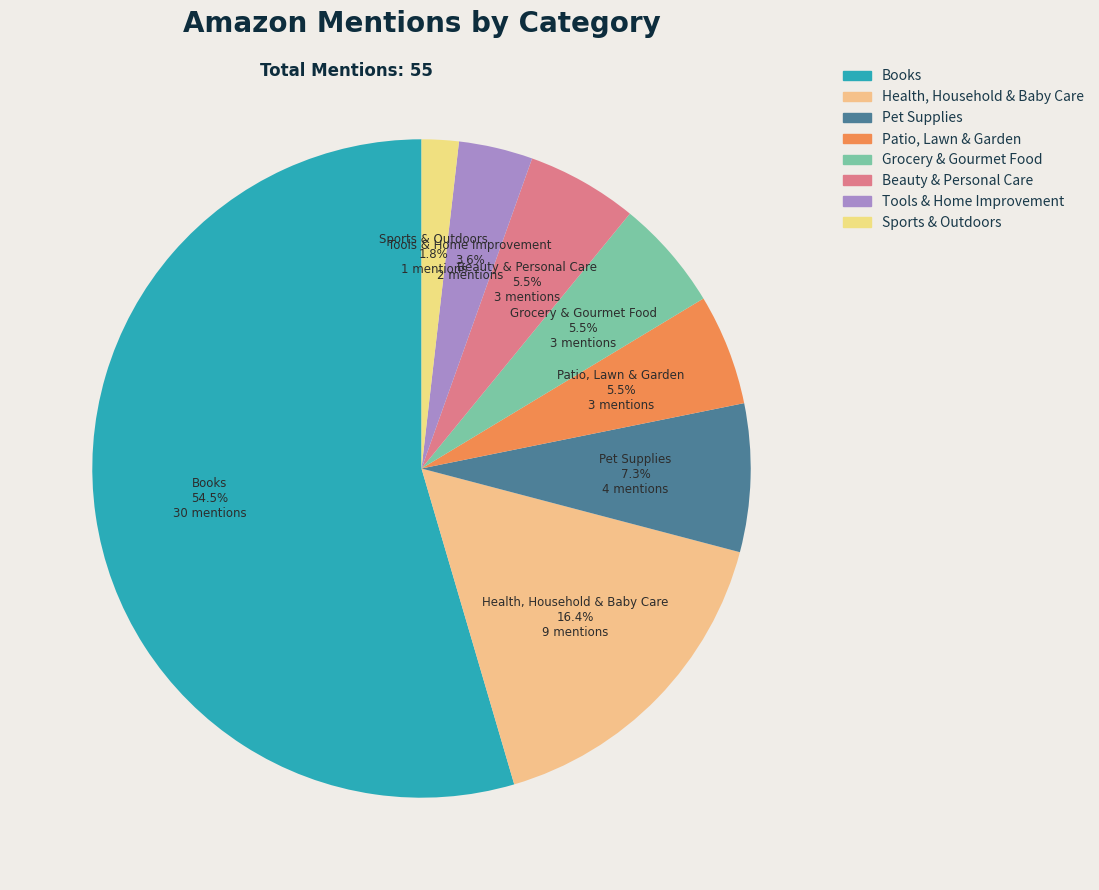

Between Tools & Home Improvement and Books, which is larger?

Books